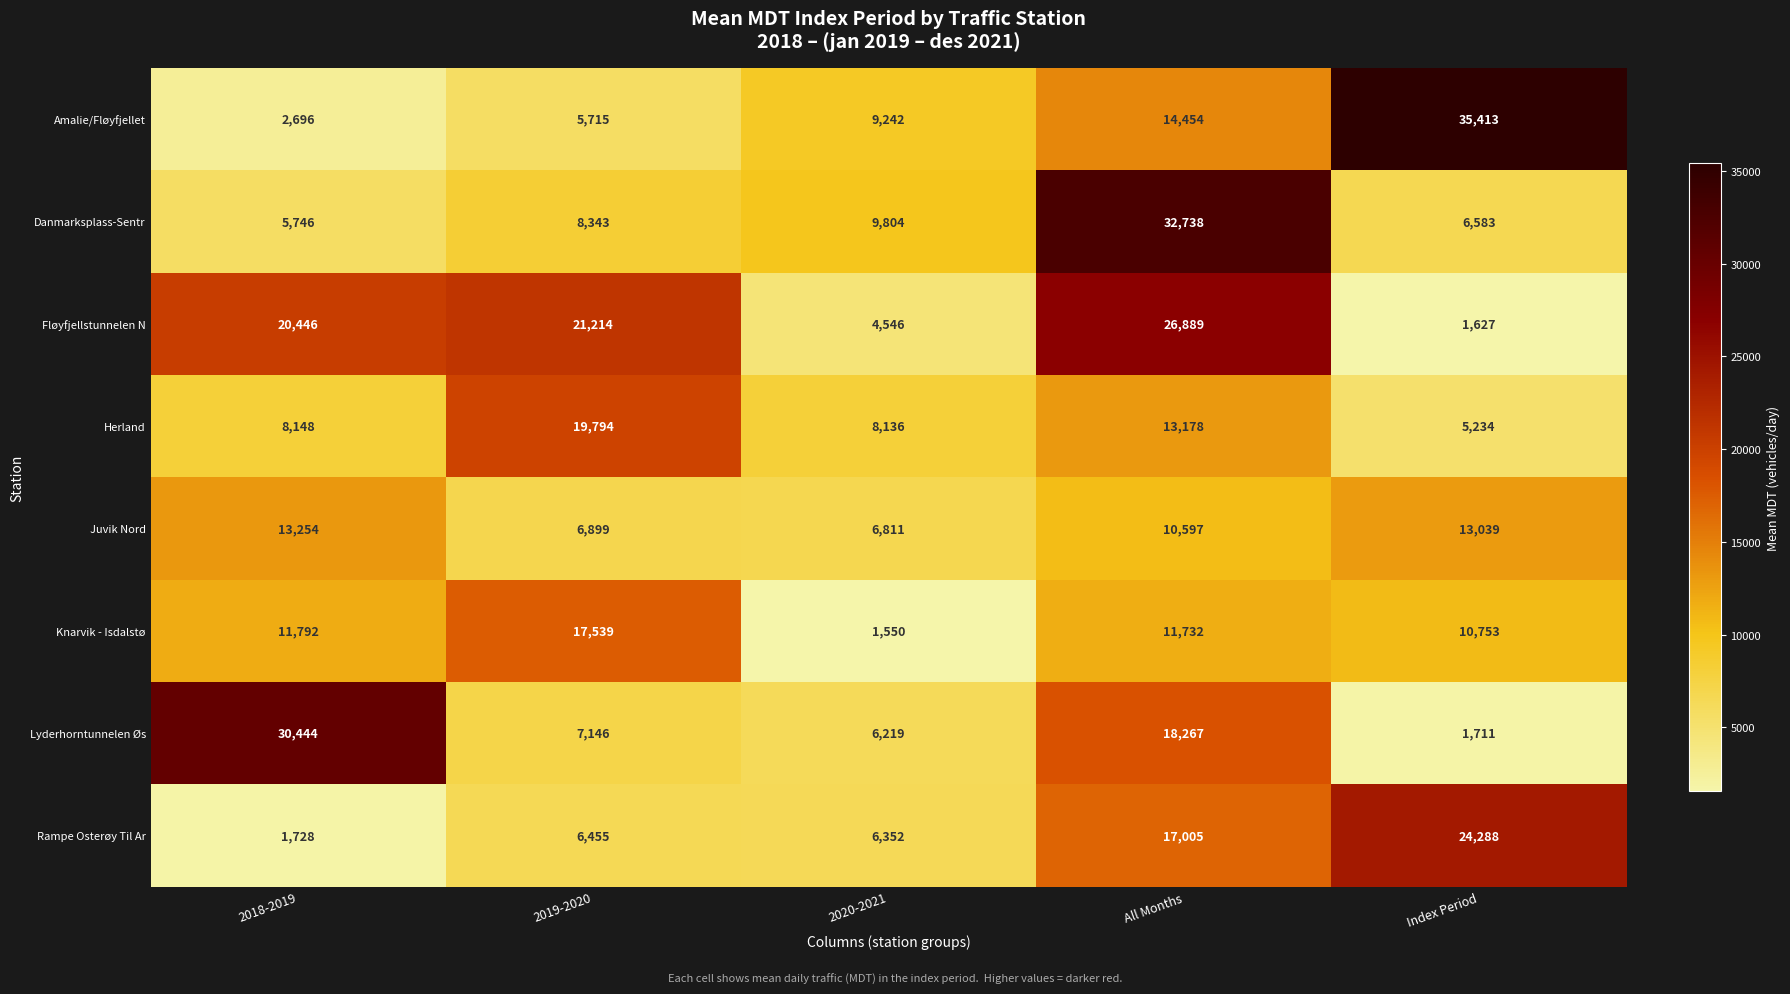

What is the difference between the highest and lowest values at All Months?

22141